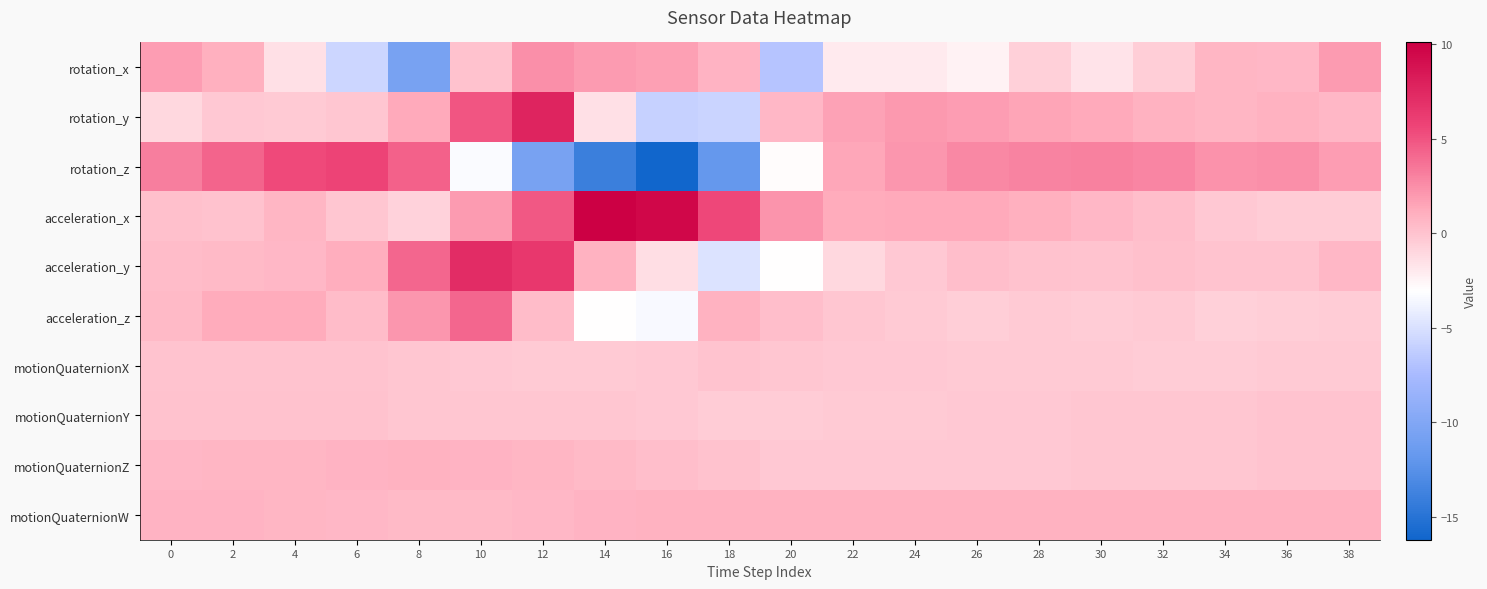

Rank the series at 26 from lowest to highest value.

rotation_x, acceleration_z, motionQuaternionX, motionQuaternionY, motionQuaternionZ, acceleration_y, motionQuaternionW, acceleration_x, rotation_y, rotation_z